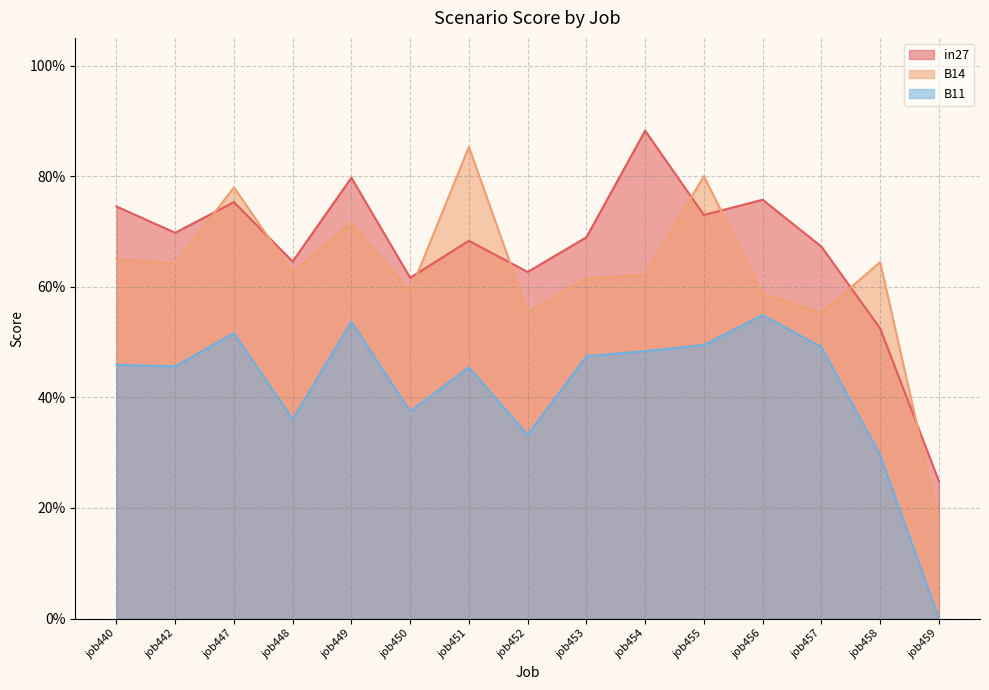

Which label corresponds to the smallest value in the chart?

job459